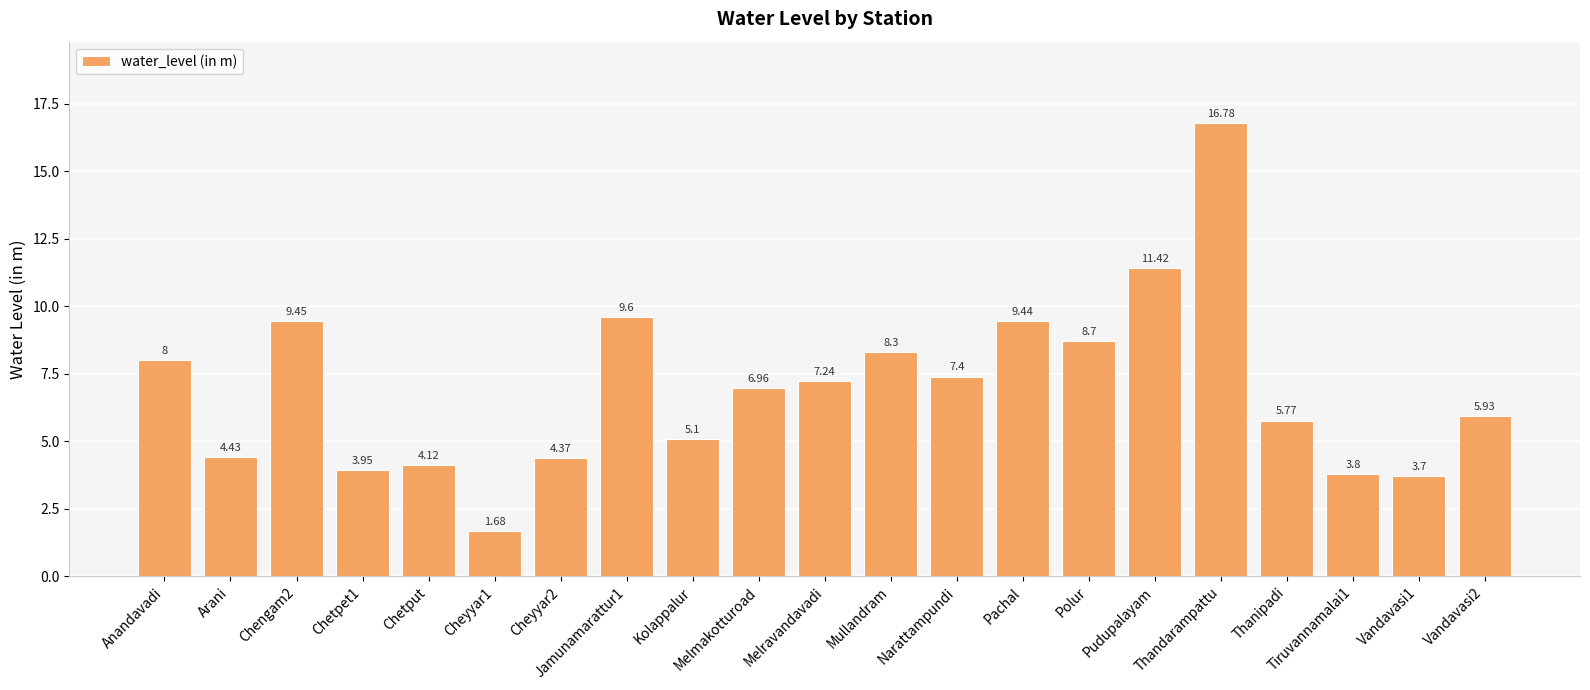

At which label is the value closest to 9?

Polur